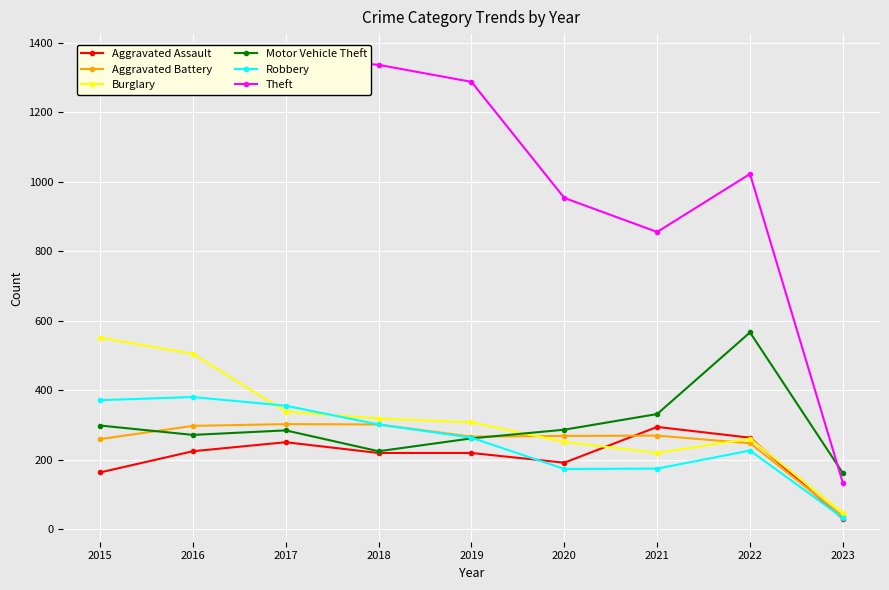

Is it true that Motor Vehicle Theft equals 225 at 2018?

True